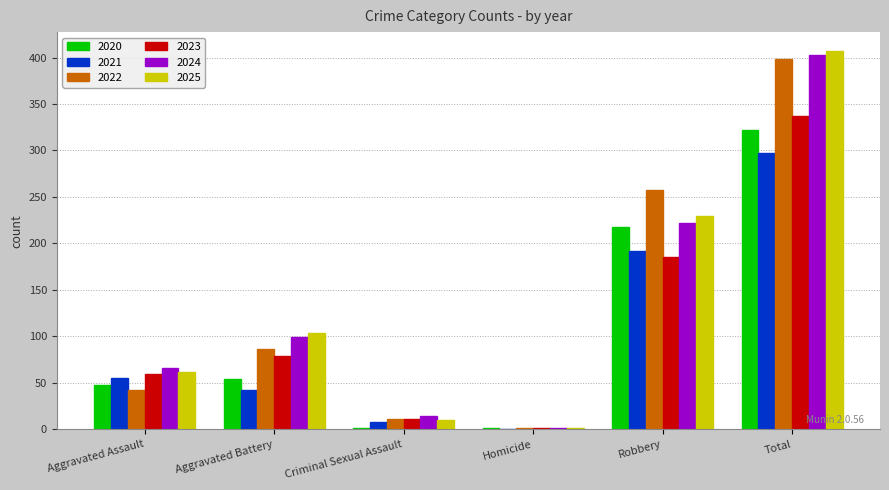

At which category is the sum across all series the highest?

Total